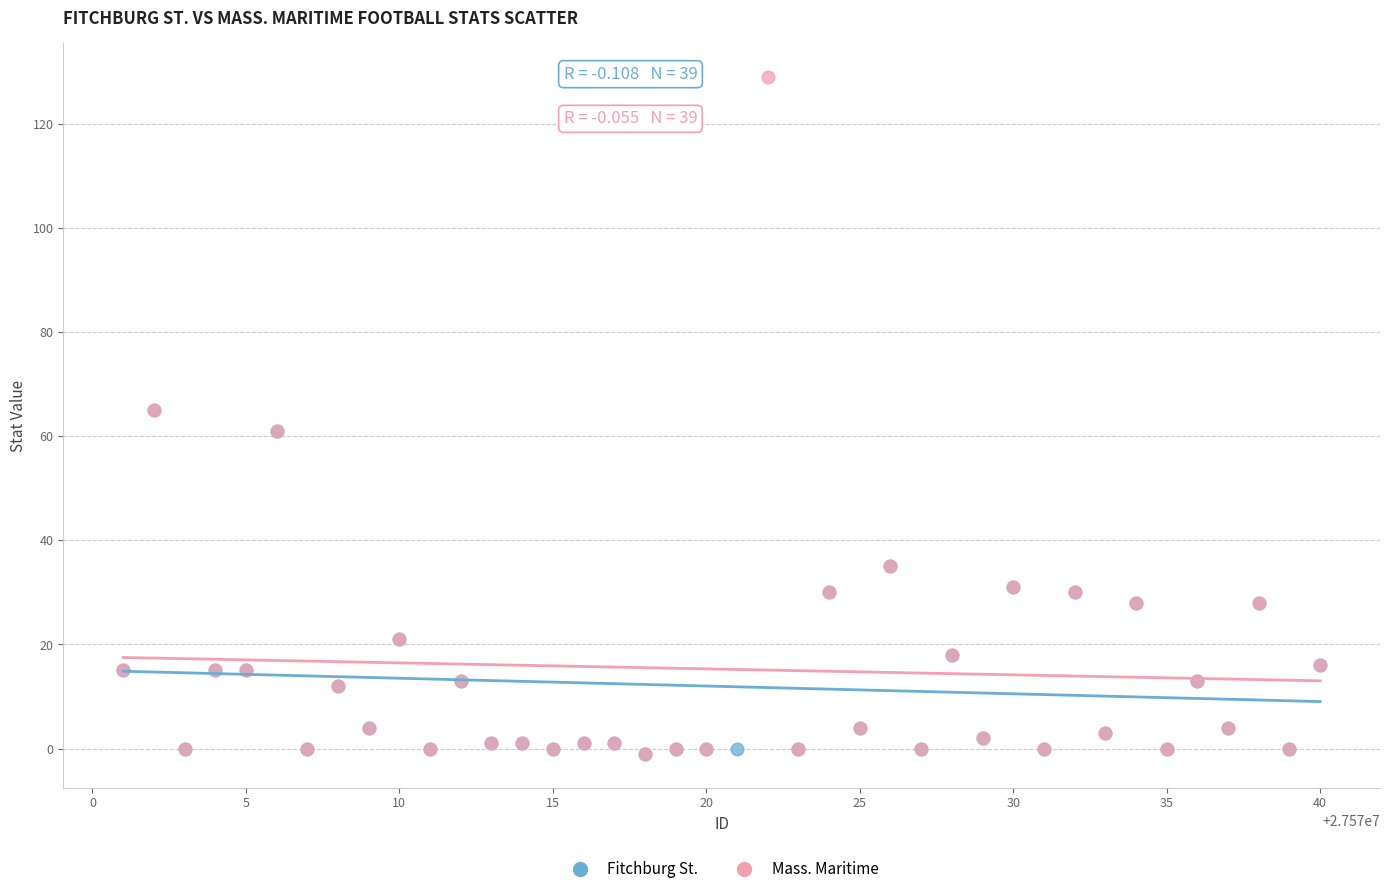

Which series reaches the maximum Y coordinate?

Mass. Maritime